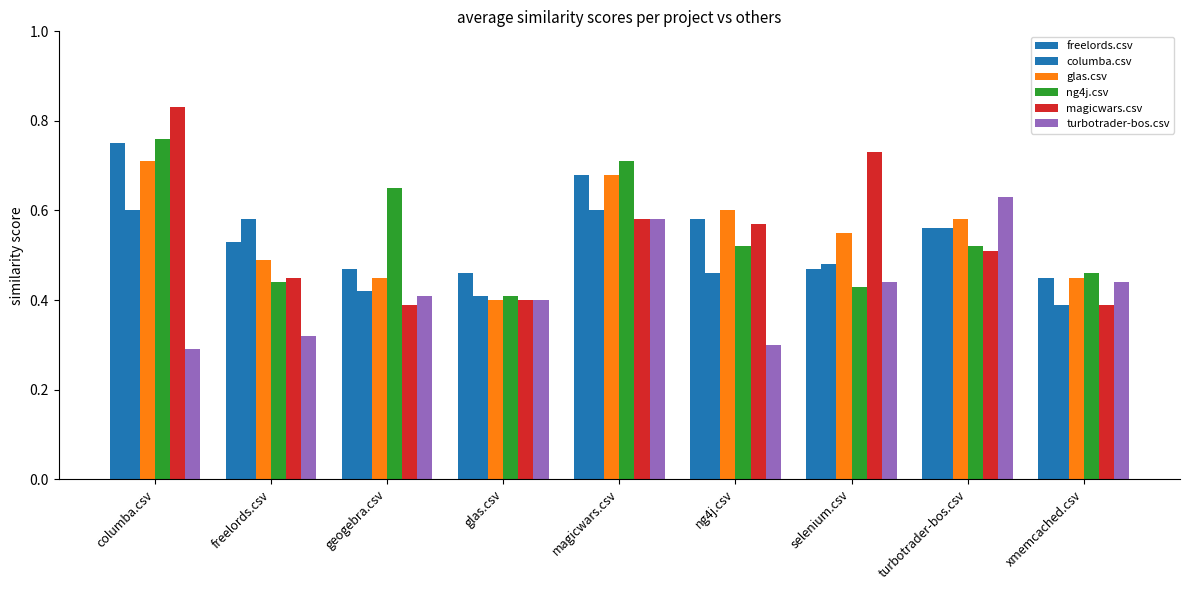

How many bars are there in each group?

6